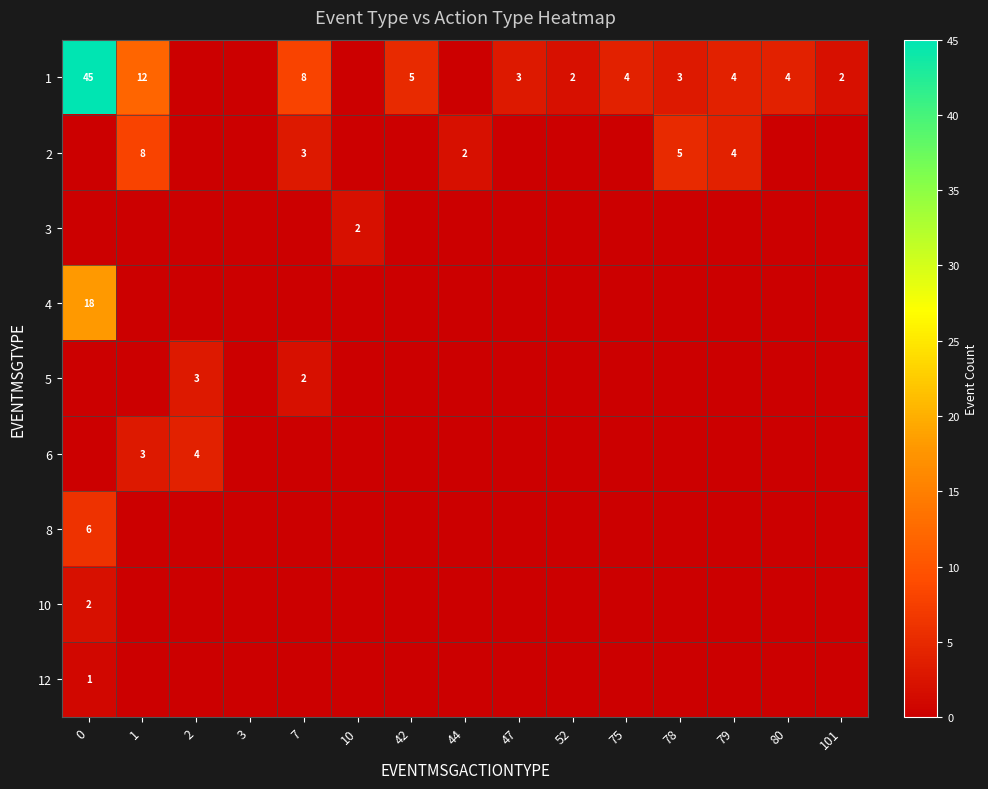

Is it true that 1 equals 4 at 1?

False